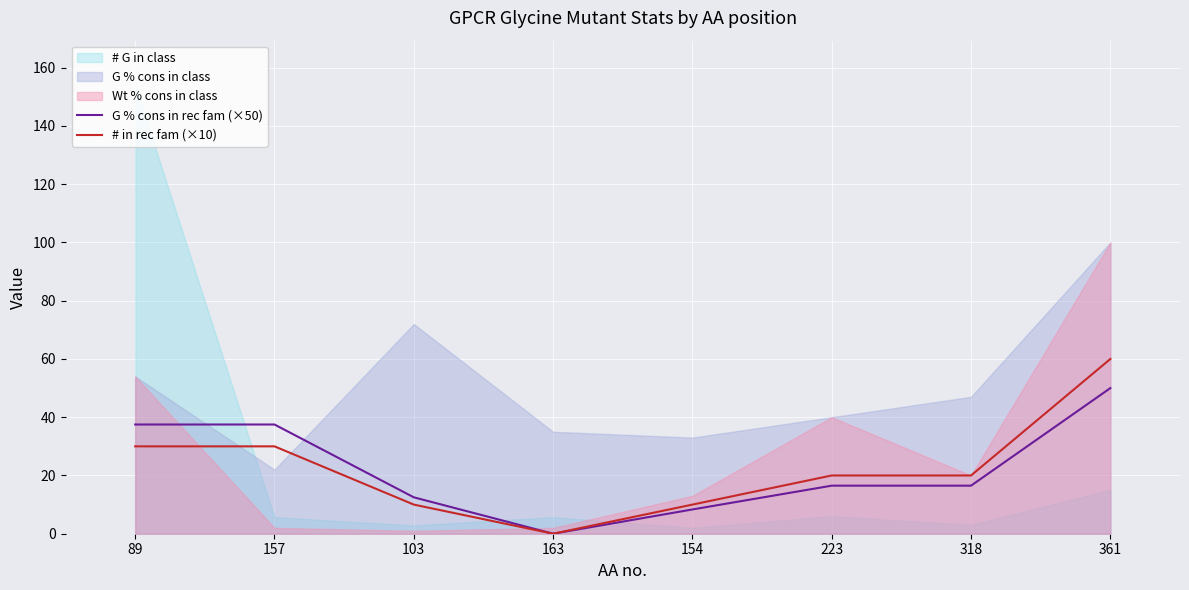

True or false: G % cons in rec fam (×50) and # in rec fam (×10) cross at least once.

False